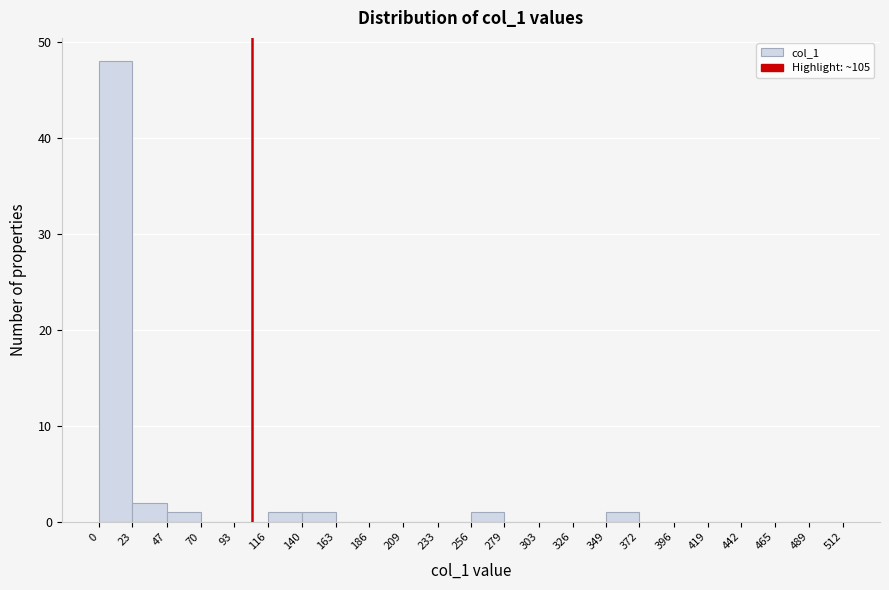

Reading left to right, list every bar in this chart as the range it spans on the x-axis followed by its height. The values are not printed on the chart, so give them approximately, as read against the axis.

0 to 23: 48
23 to 47: 2
47 to 70: 1
70 to 93: 0
93 to 116: 0
116 to 140: 1
140 to 163: 1
163 to 186: 0
186 to 209: 0
209 to 233: 0
233 to 256: 0
256 to 279: 1
279 to 303: 0
303 to 326: 0
326 to 349: 0
349 to 372: 1
372 to 396: 0
396 to 419: 0
419 to 442: 0
442 to 465: 0
465 to 489: 0
489 to 512: 0